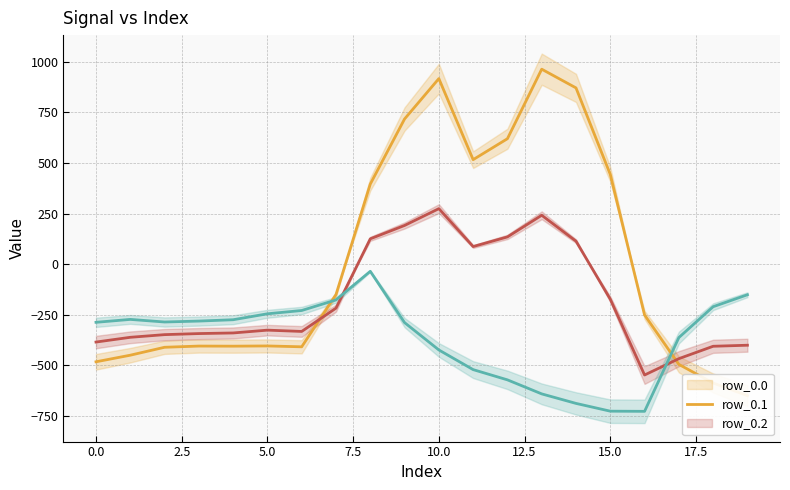

What is the minimum value shown in the chart?

-726.6